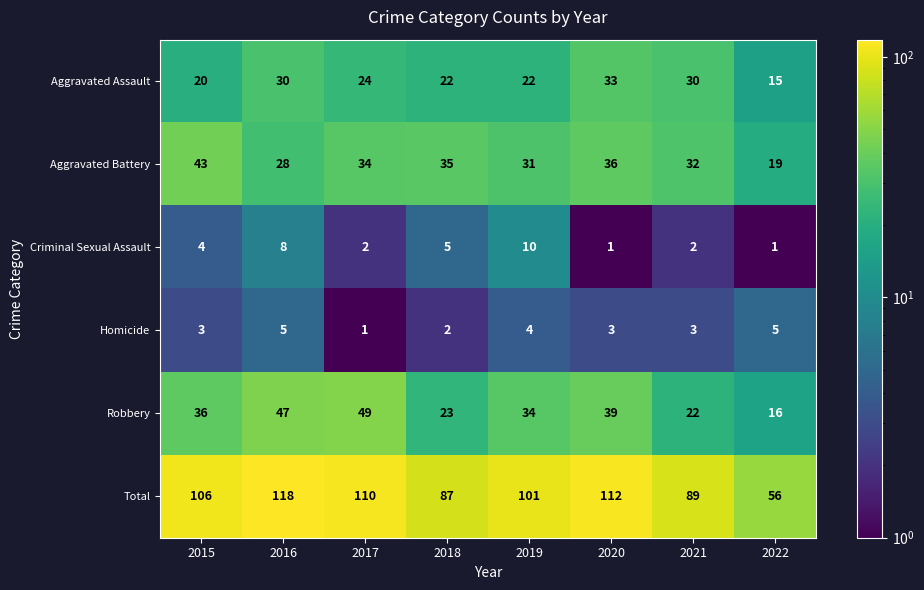

Which category has the highest value across all series?

2016